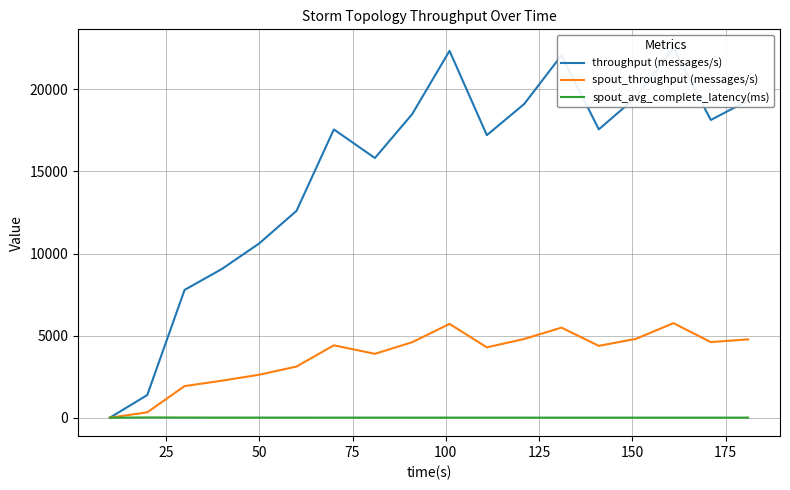

What is the value of the throughput (messages/s) point at the 3rd from the left?

7783.0